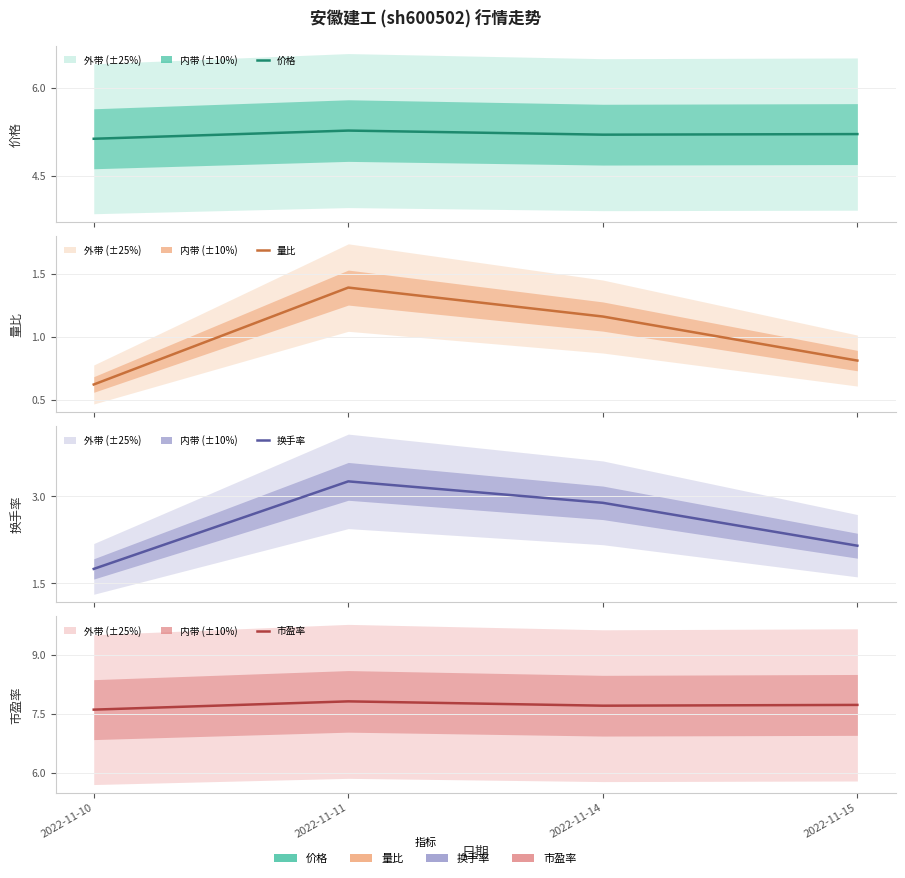

What is the approximate value of 量比 at 2022-11-15?

0.8